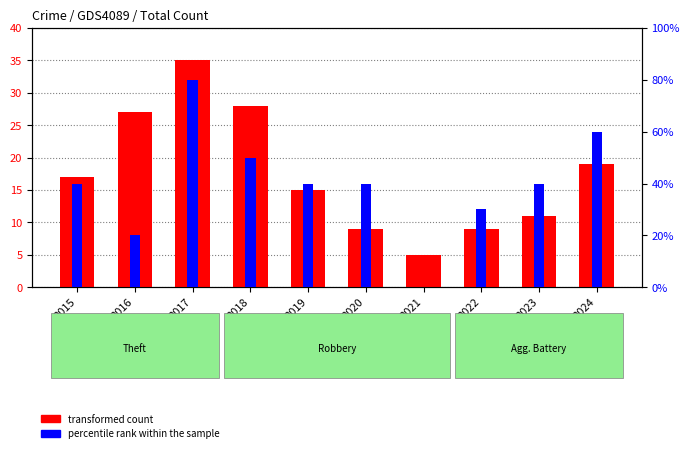

Where is transformed count nearest to the value 20?

2024